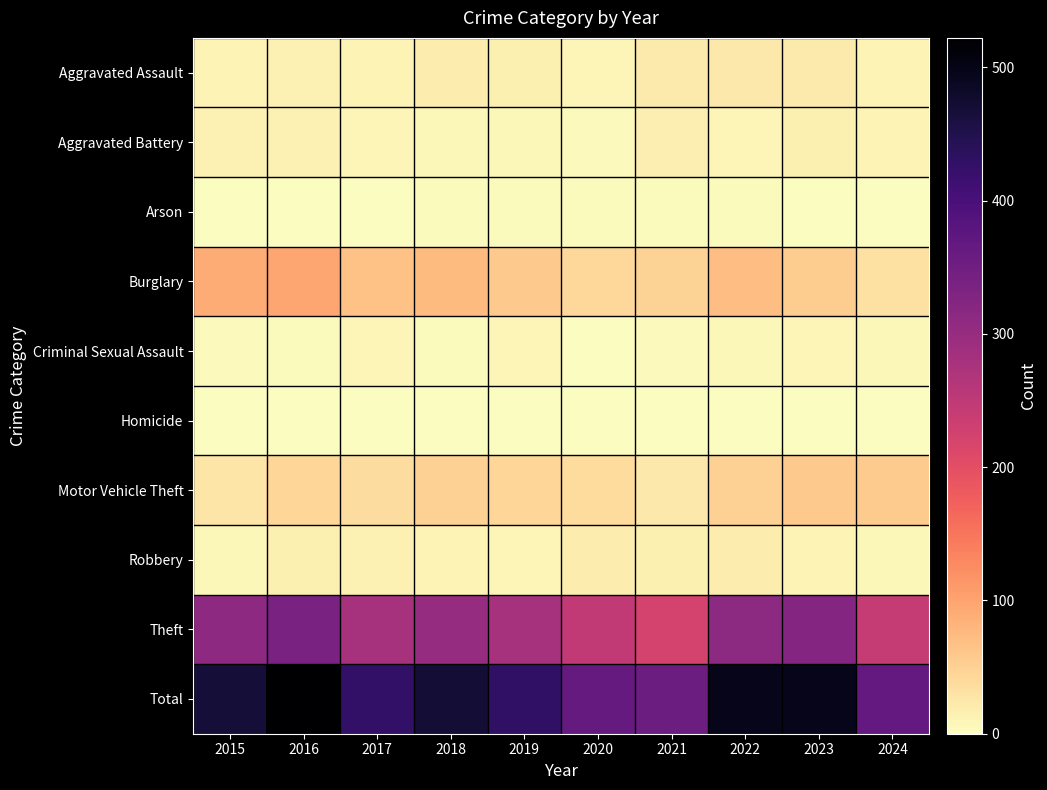

List the series in order of their peak value, lowest first.

Homicide, Arson, Criminal Sexual Assault, Aggravated Battery, Robbery, Aggravated Assault, Motor Vehicle Theft, Burglary, Theft, Total